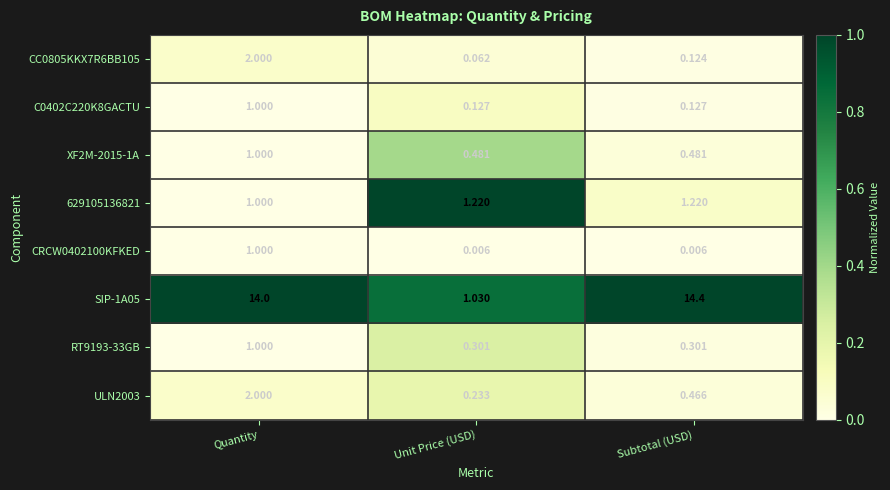

At how many categories does at least one series exceed 0?

3